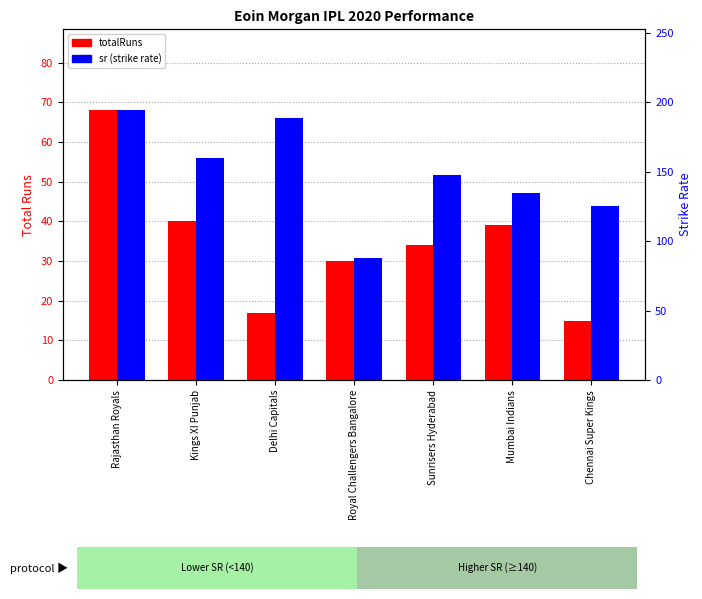

What is the difference between the sr values at Delhi Capitals and Sunrisers Hyderabad?

41.1